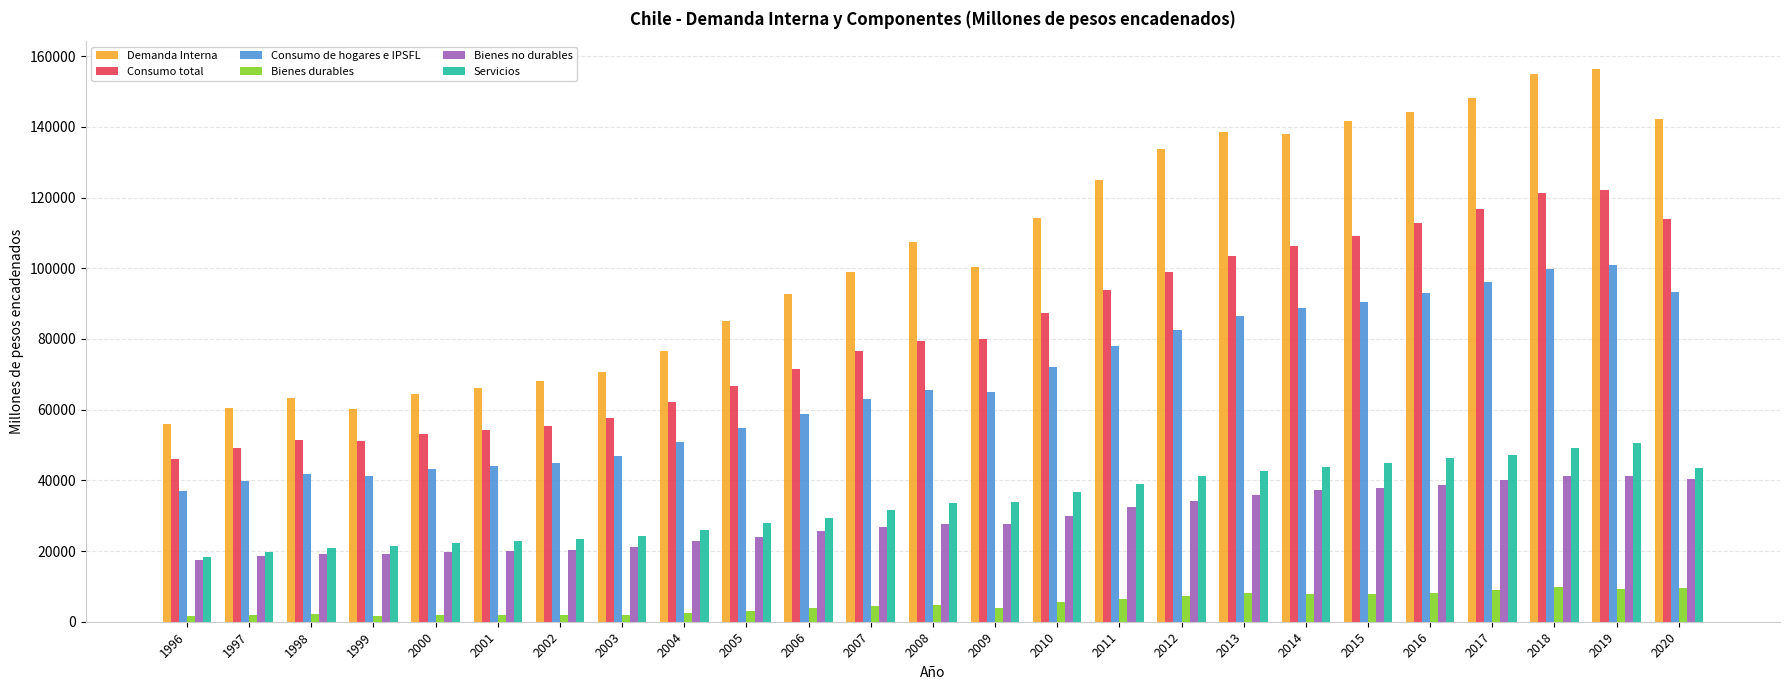

Is the value of Demanda Interna at 2012 greater than the value of Bienes no durables at 2018?

Yes